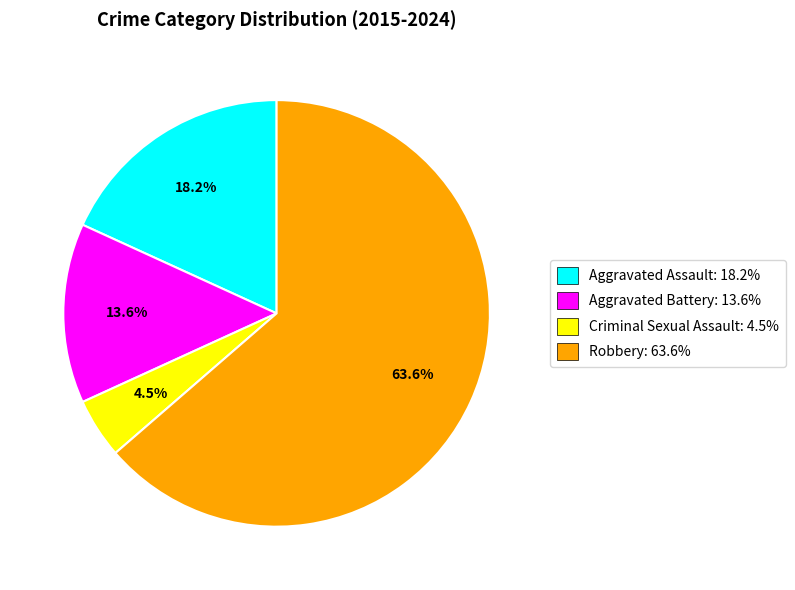

Between Robbery: 63.6% and Aggravated Battery: 13.6%, which is larger?

Robbery: 63.6%